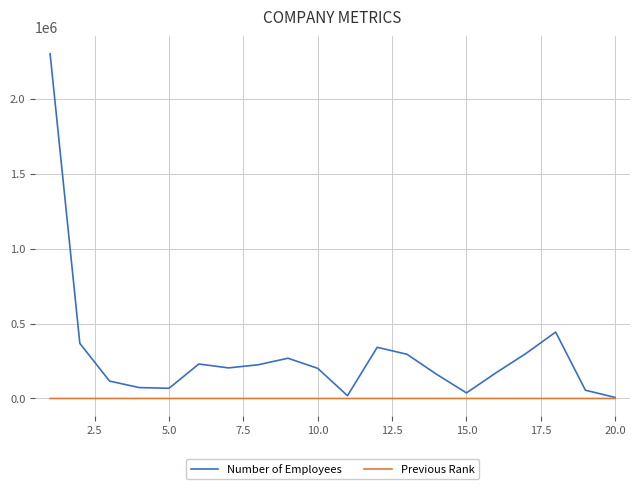

List the series in order of their overall mean, lowest first.

Previous Rank, Number of Employees